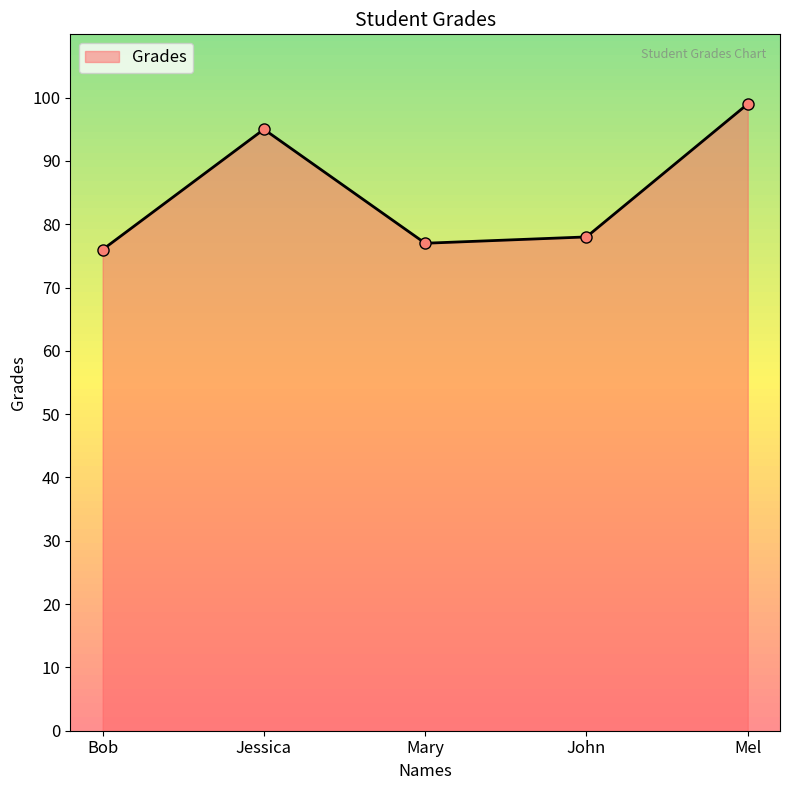

How many points are lower than both their immediate neighbors (excluding endpoints)?

1